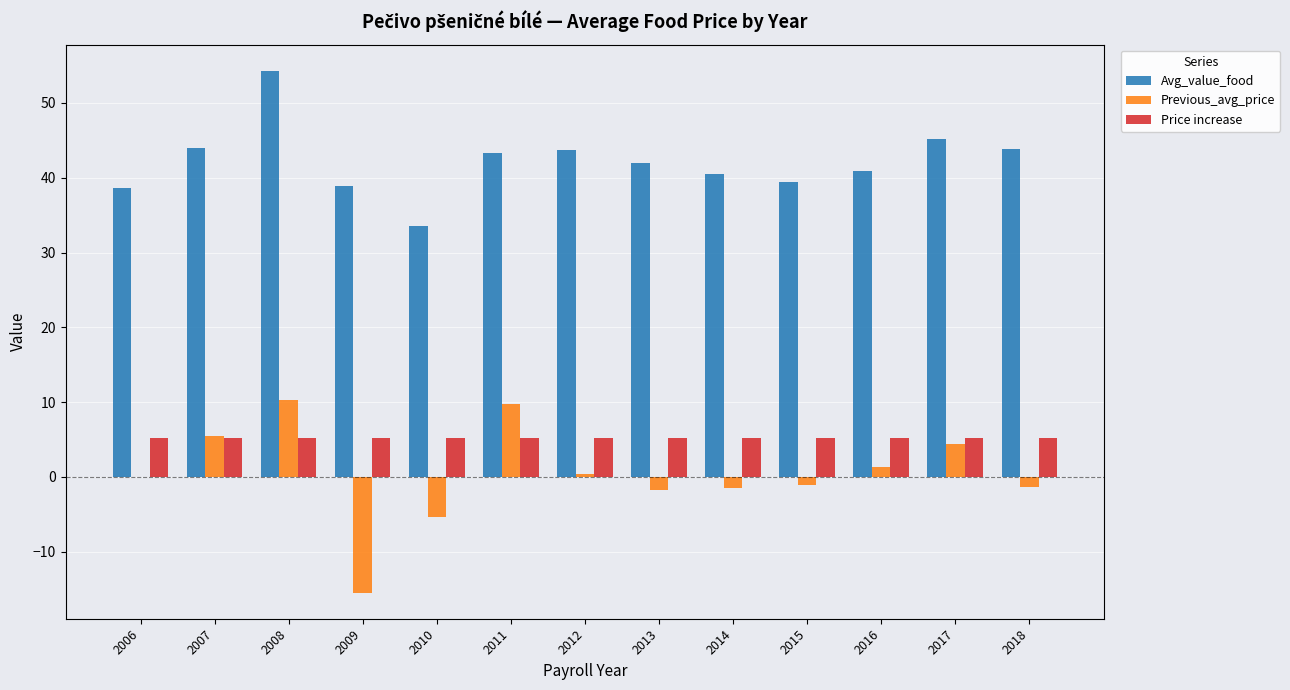

Which series changed the most between 2006 and 2017?

Avg_value_food